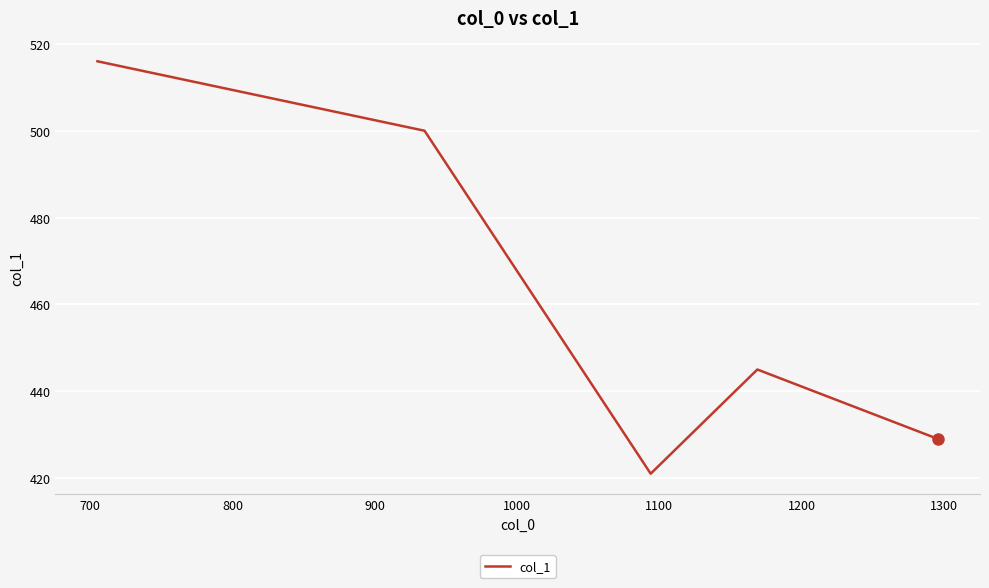

How many lines are shown in the chart?

1